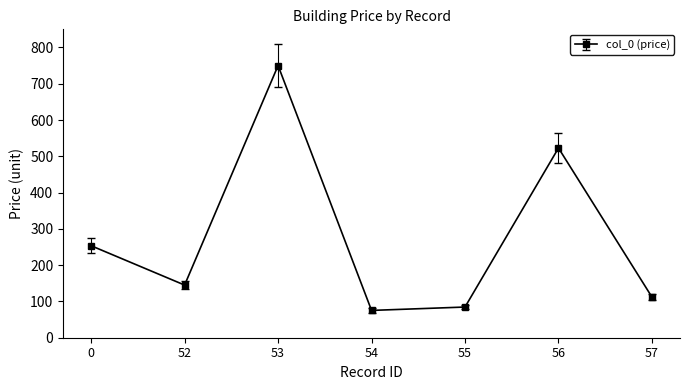

What is the smallest value displayed?

75.3